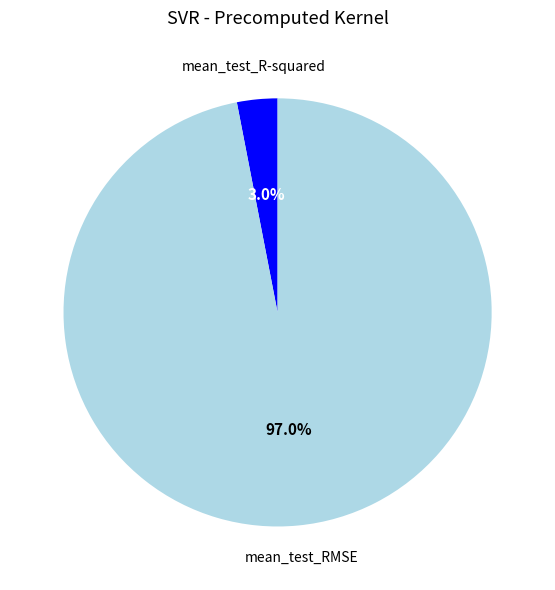

How many slices are in this pie chart?

2